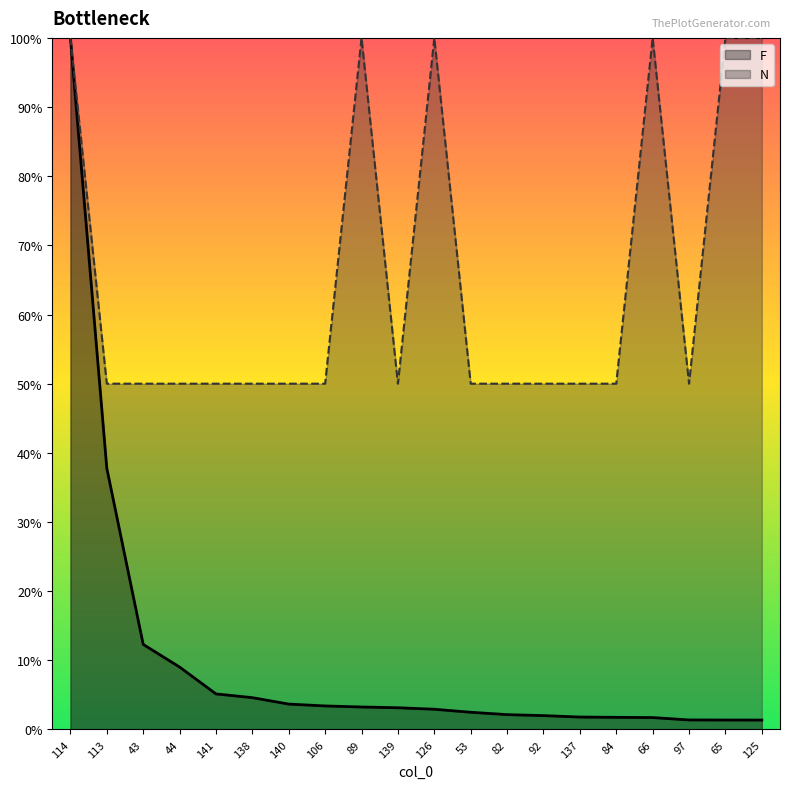

True or false: N and F cross at least once.

False